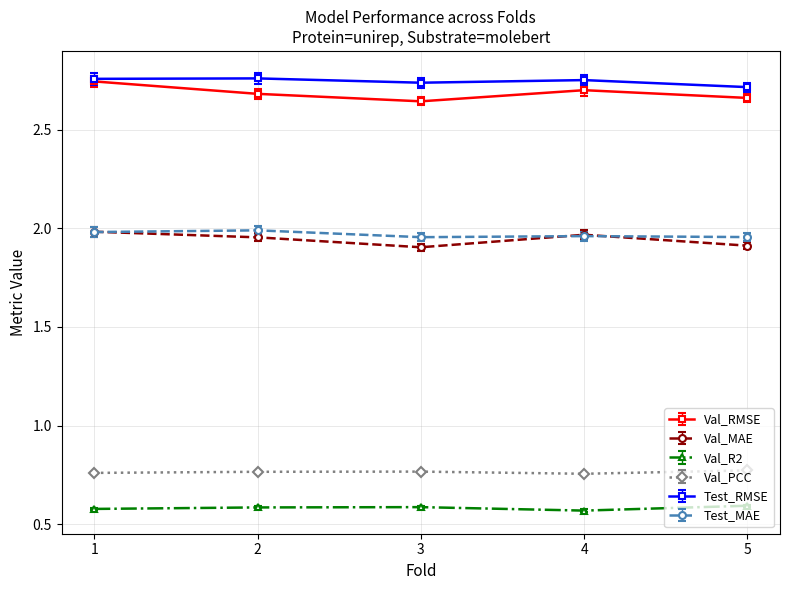

Is it true that Val_PCC equals 0.3 at 4?

False